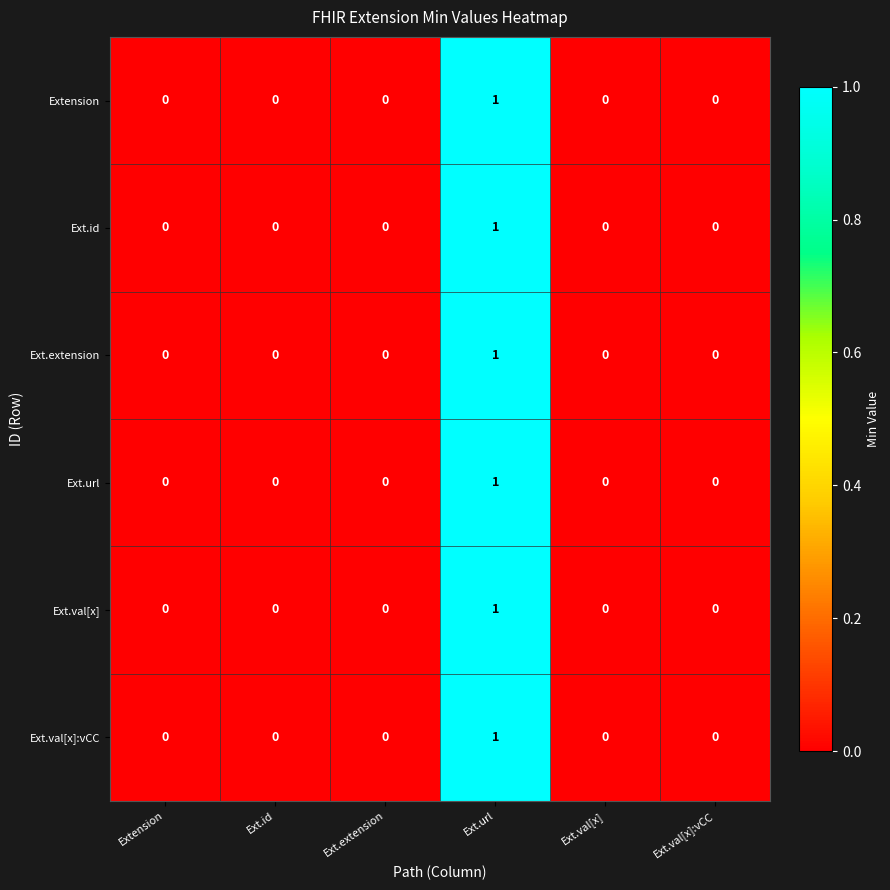

Is the value of Ext.url at Ext.val[x] greater than the value of Extension at Ext.url?

No